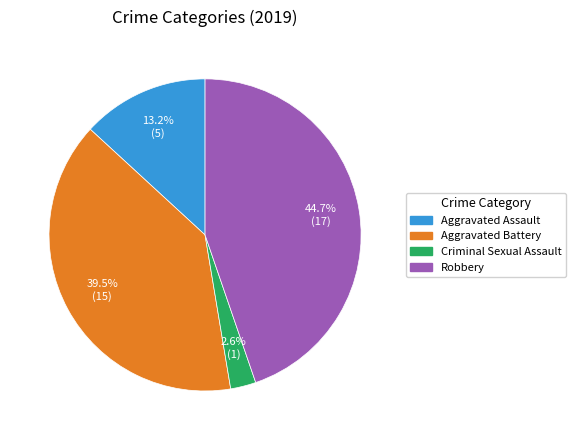

What percentage is the Criminal Sexual Assault slice, to the nearest percent?

3%